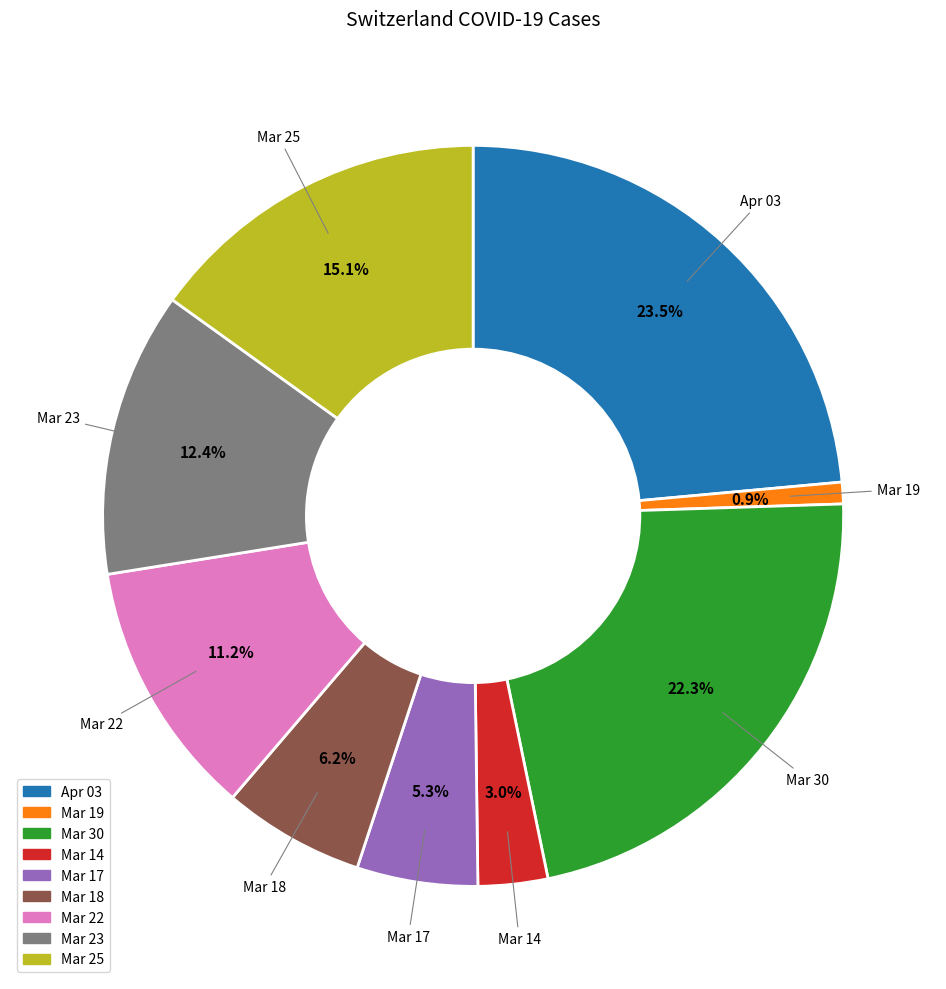

Is there any slice that represents more than half of the pie?

No